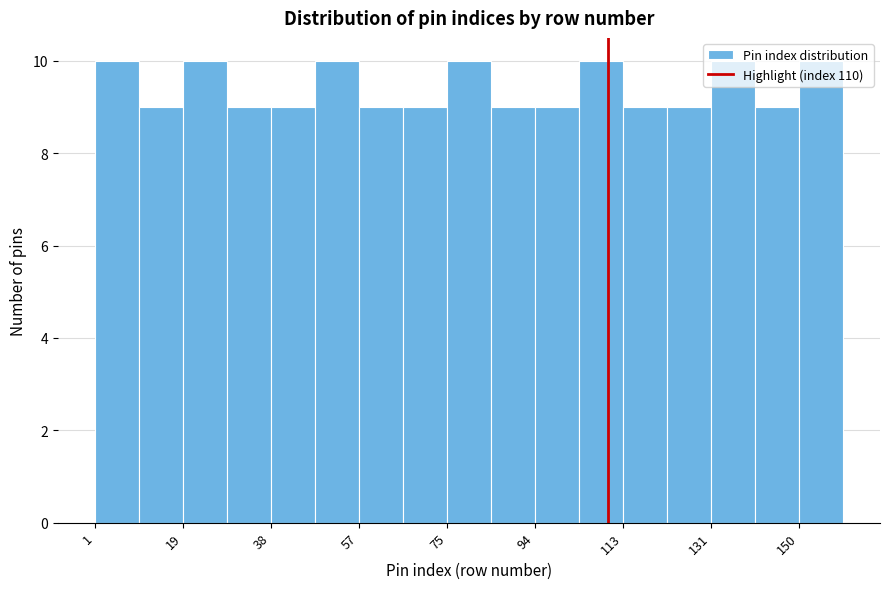

Reading left to right, list every bar in this chart as the range it spans on the x-axis followed by its height. Neither the bar edges nor the heights are printed on the chart, so give them approximately, as read against the axes.

2 to 10: 10
10 to 20: 9
20 to 30: 10
30 to 38: 9
38 to 48: 9
48 to 58: 10
58 to 66: 9
66 to 76: 9
76 to 86: 10
86 to 94: 9
94 to 104: 9
104 to 114: 10
114 to 122: 9
122 to 132: 9
132 to 142: 10
142 to 150: 9
150 to 160: 10